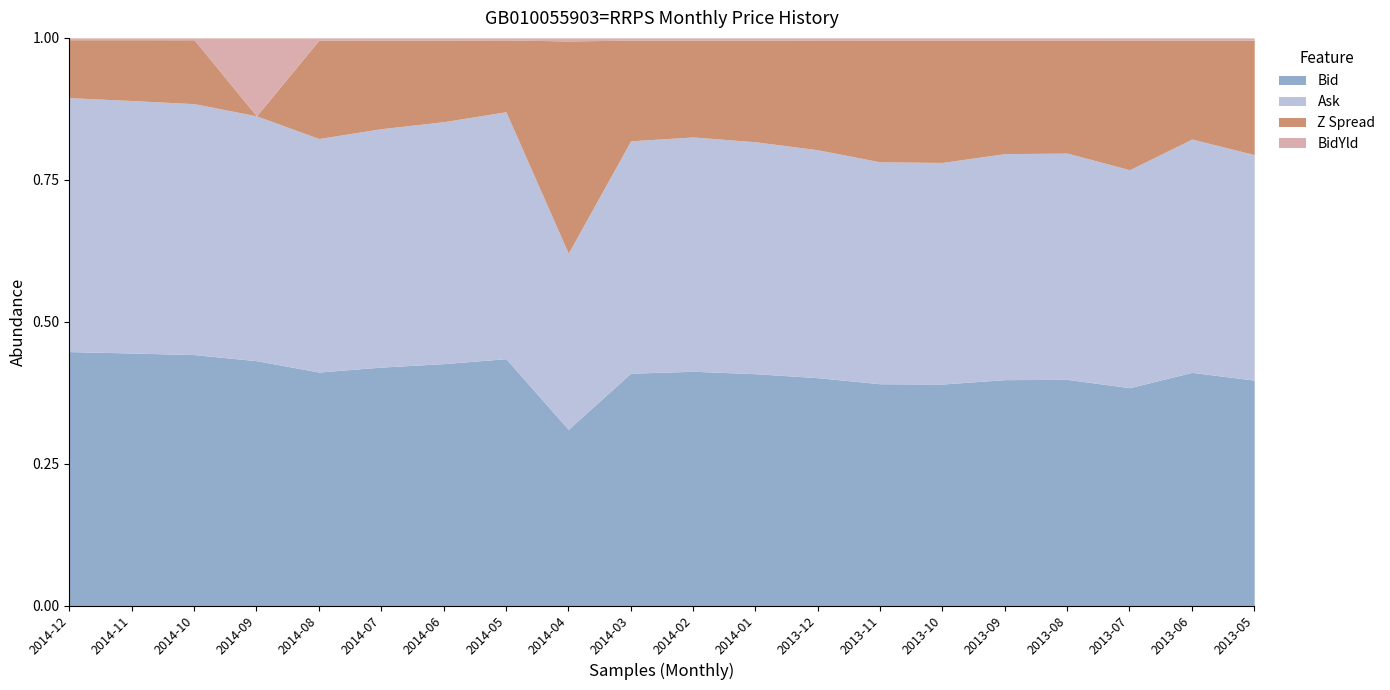

What is the minimum value for Z Spread?

-47.2